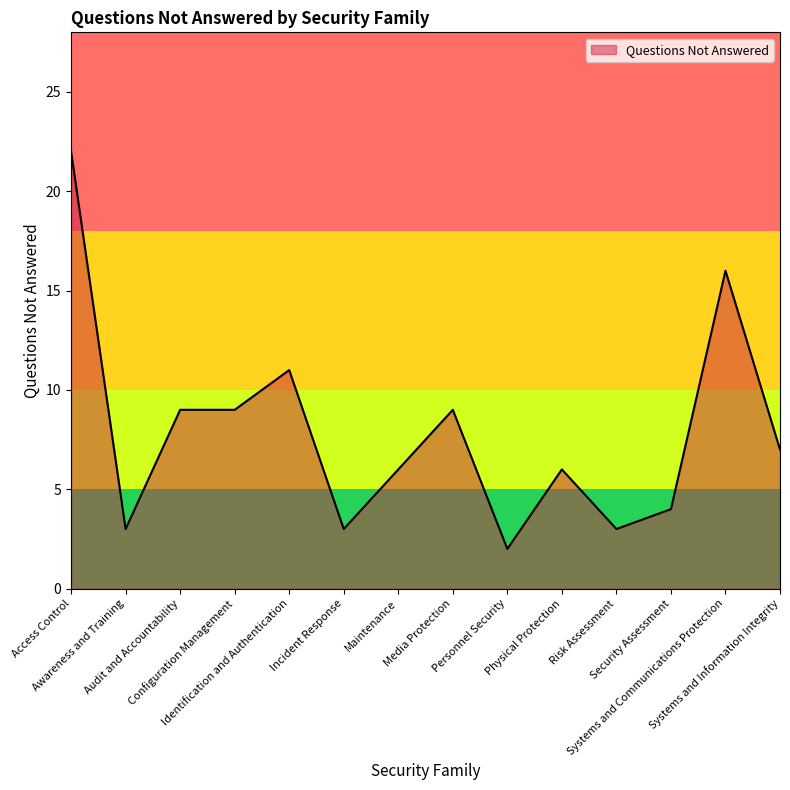

What is the difference between the maximum and second lowest values?

19